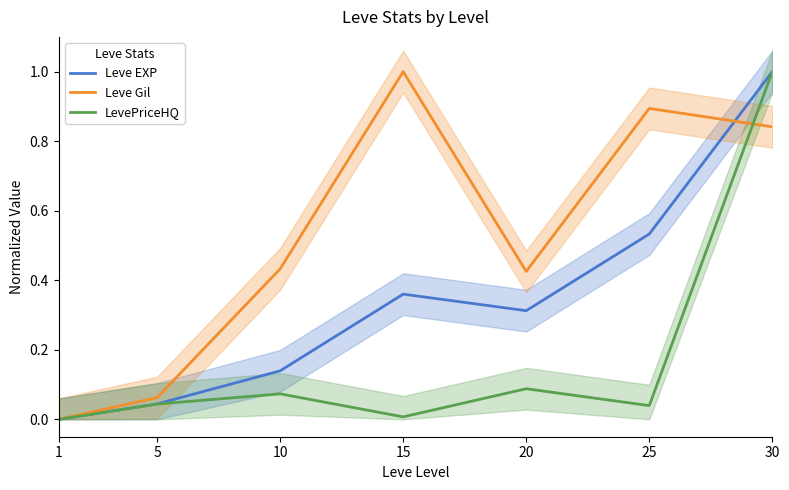

True or false: Leve Gil and Leve EXP cross at least once.

True